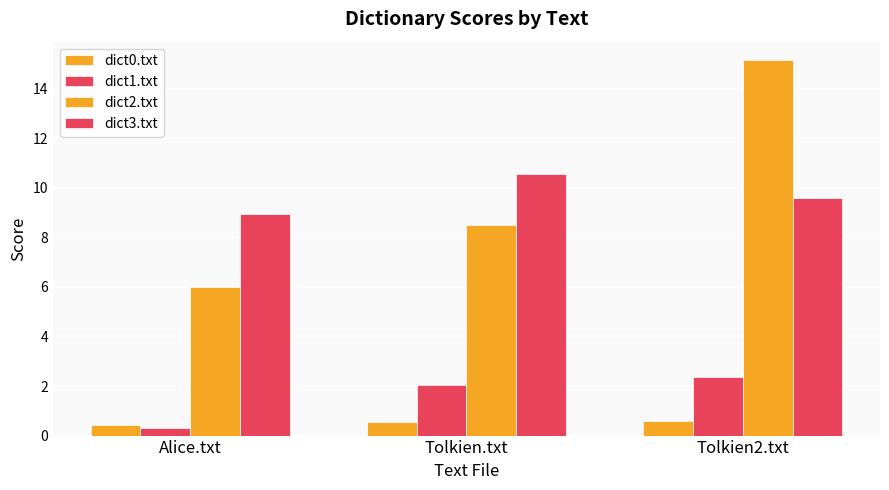

Reading left to right, what are all the values shown in this chart?

dict0.txt: Alice.txt=0.4	Tolkien.txt=0.5	Tolkien2.txt=0.6
dict1.txt: Alice.txt=0.3	Tolkien.txt=2.1	Tolkien2.txt=2.3
dict2.txt: Alice.txt=6.0	Tolkien.txt=8.5	Tolkien2.txt=15.1
dict3.txt: Alice.txt=9.0	Tolkien.txt=10.6	Tolkien2.txt=9.6